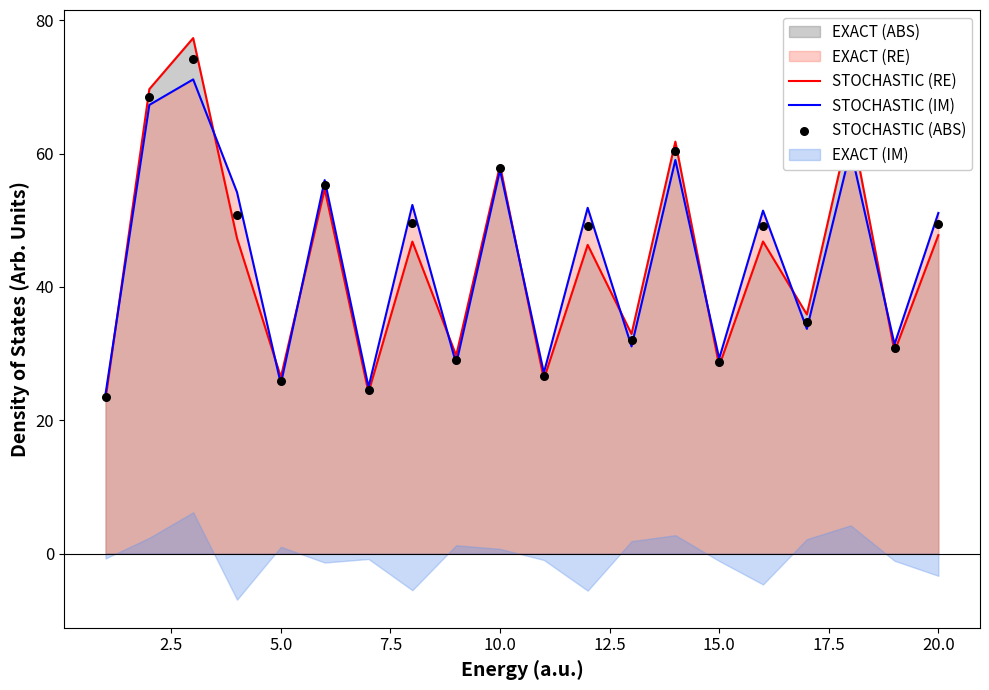

What is the lowest value of the STOCHASTIC (RE) series?

23.2